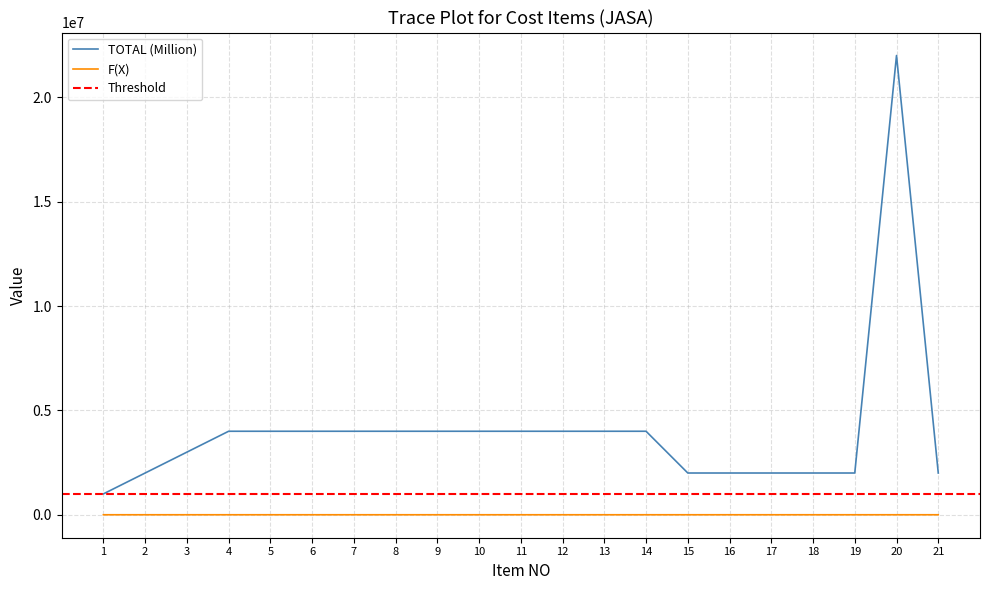

True or false: F(X) and TOTAL (Million) cross at least once.

False